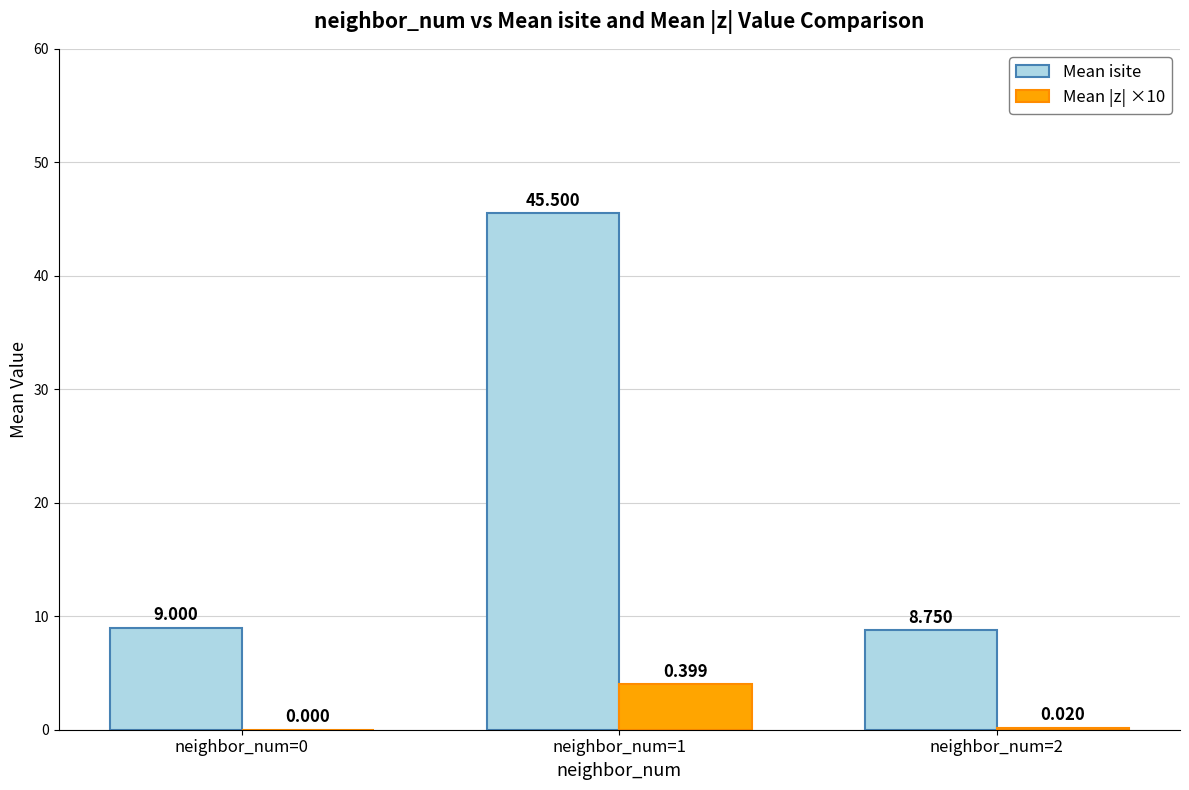

Which series has the largest total across all categories?

Mean isite